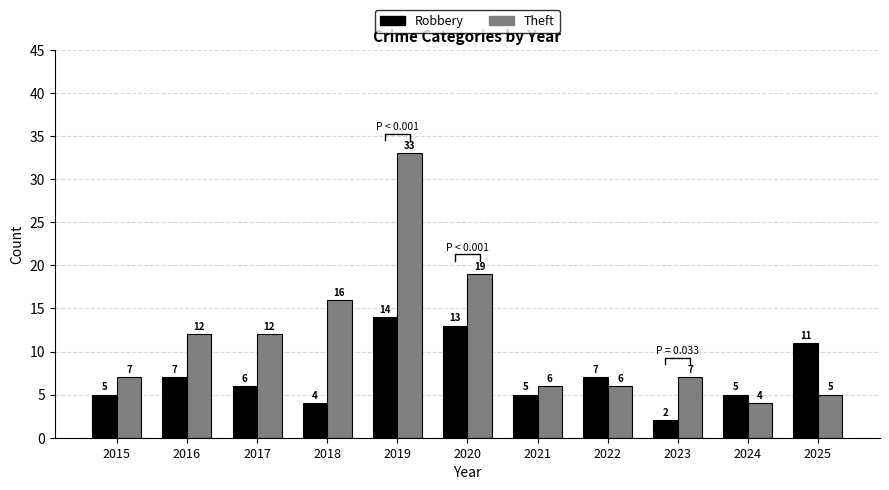

Where does the Theft series first go above 7?

2016